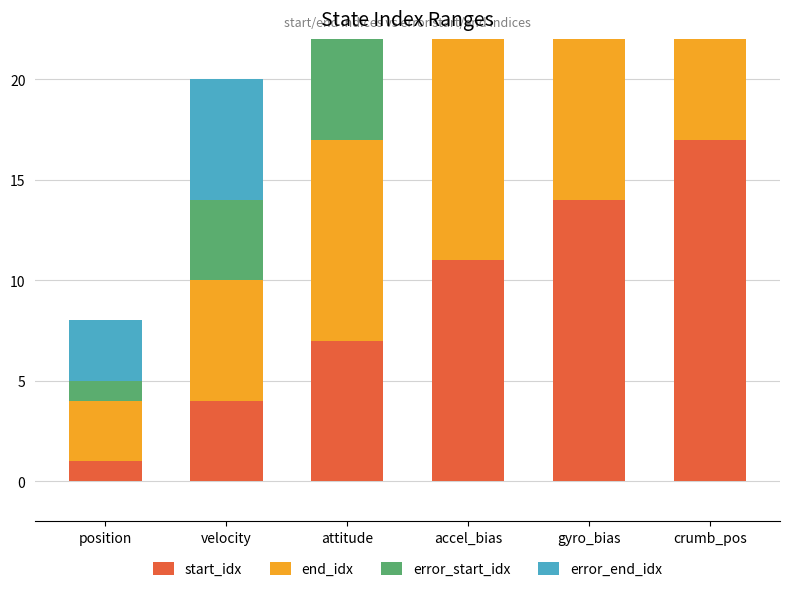

What is the approximate value of error_end_idx at velocity?

6